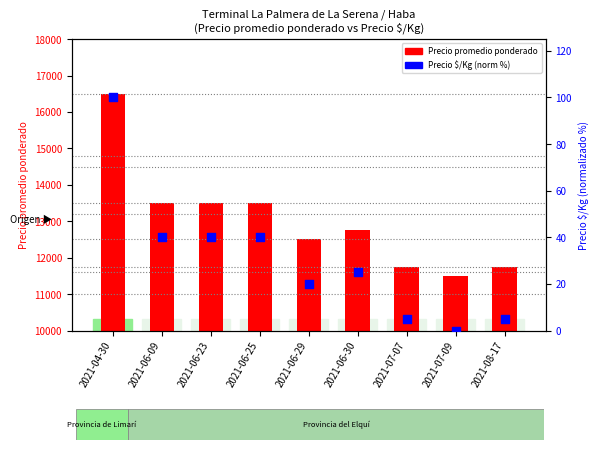

Which series contains the lowest Y value?

Precio $/Kg (norm %)